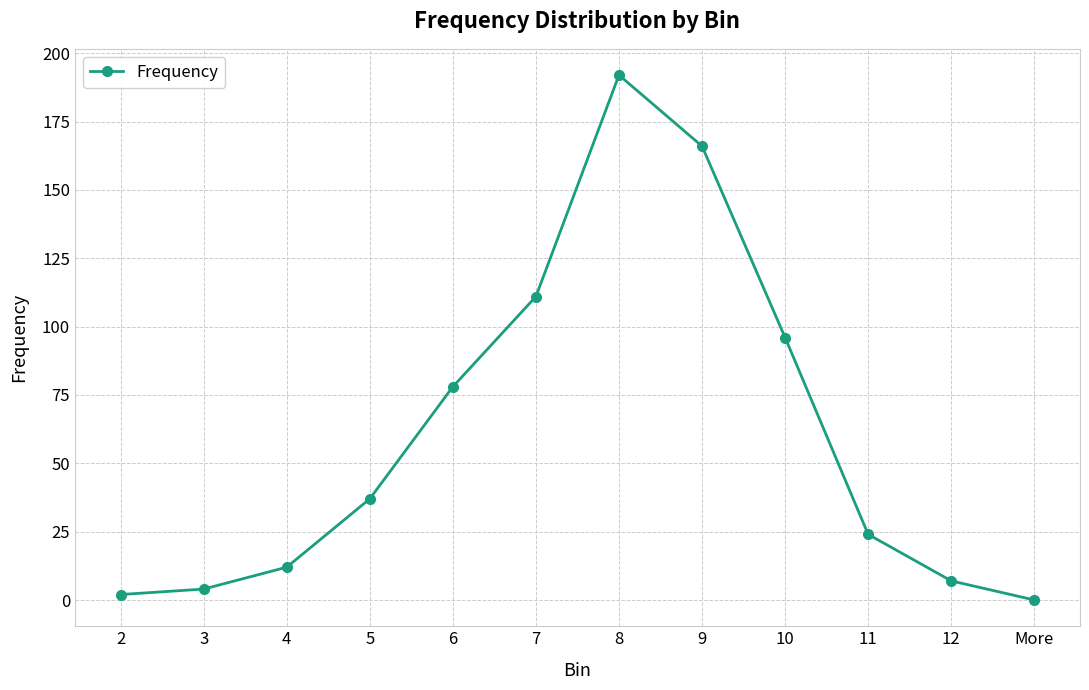

What is the label of the 5th point from the right?

9